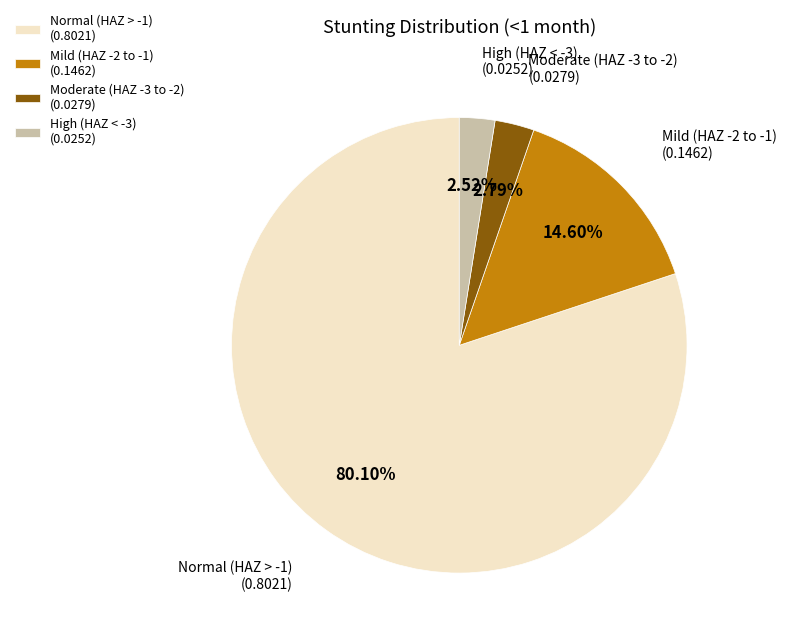

Do Moderate (HAZ -3 to -2) (0.0279) and Mild (HAZ -2 to -1) (0.1462) together represent more than half of the pie?

No